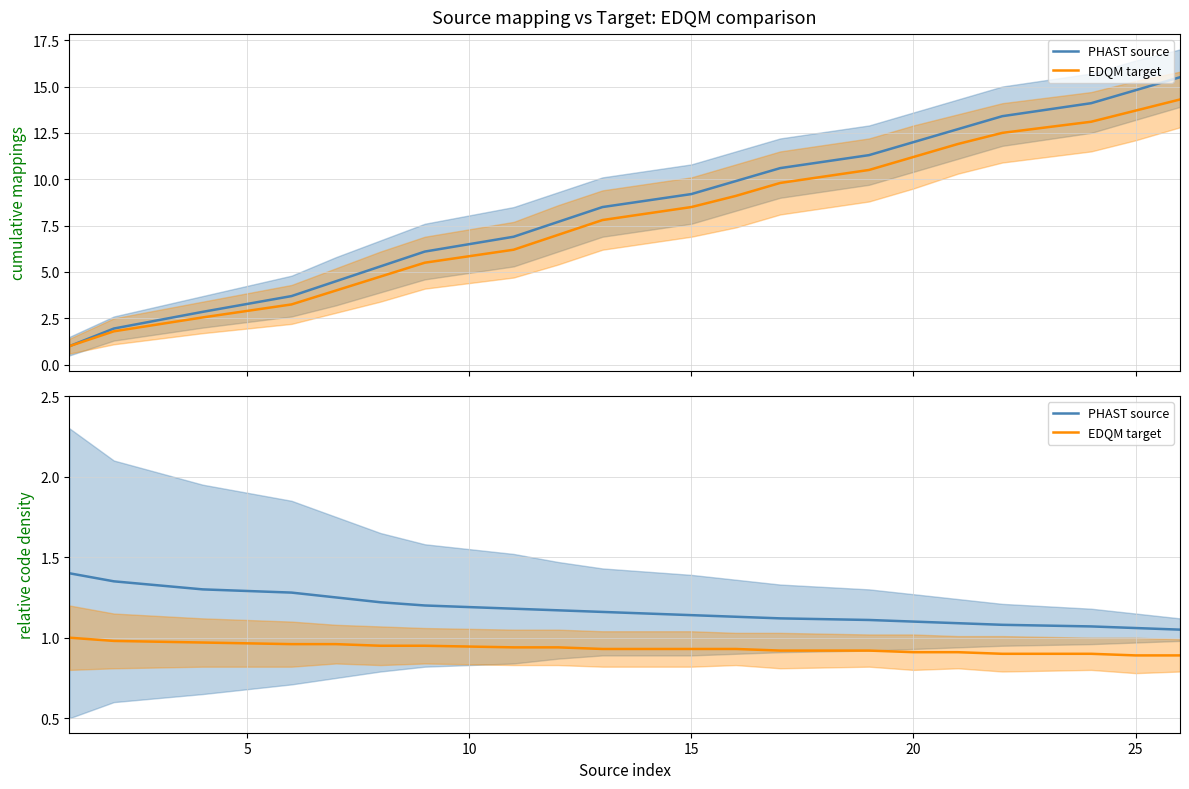

True or false: PHAST source and EDQM target intersect in this chart.

False